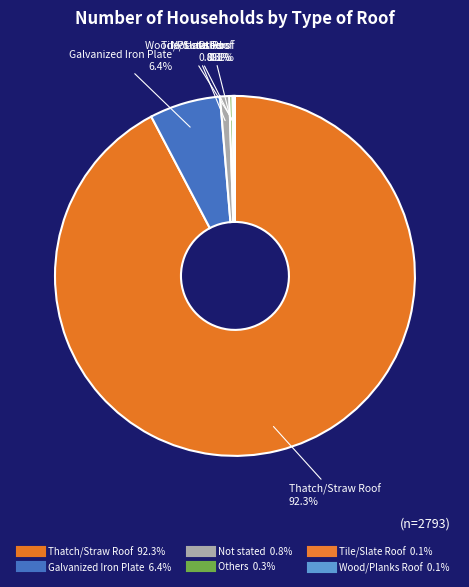

The Tile/Slate Roof slice represents 0% of the pie. True or false?

True